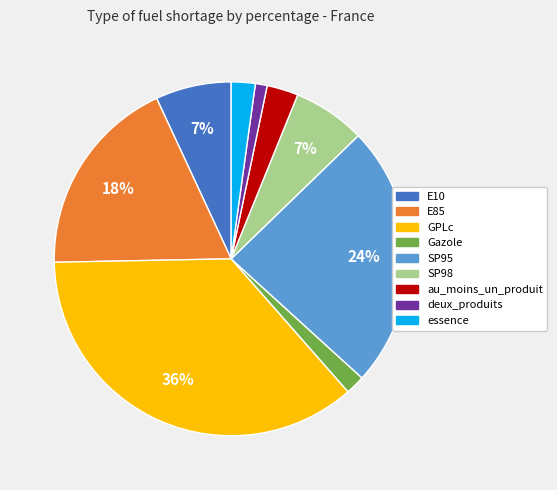

How many slices are in this pie chart?

9